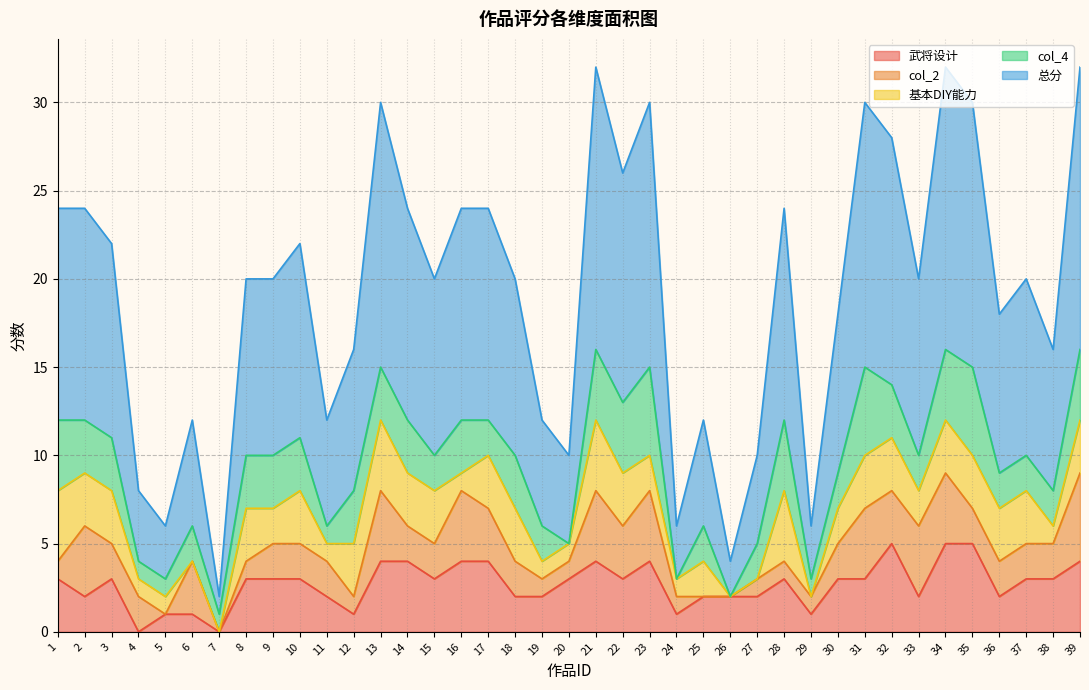

Rank the series by their maximum value, from highest to lowest.

总分, 武将设计, col_2, col_4, 基本DIY能力